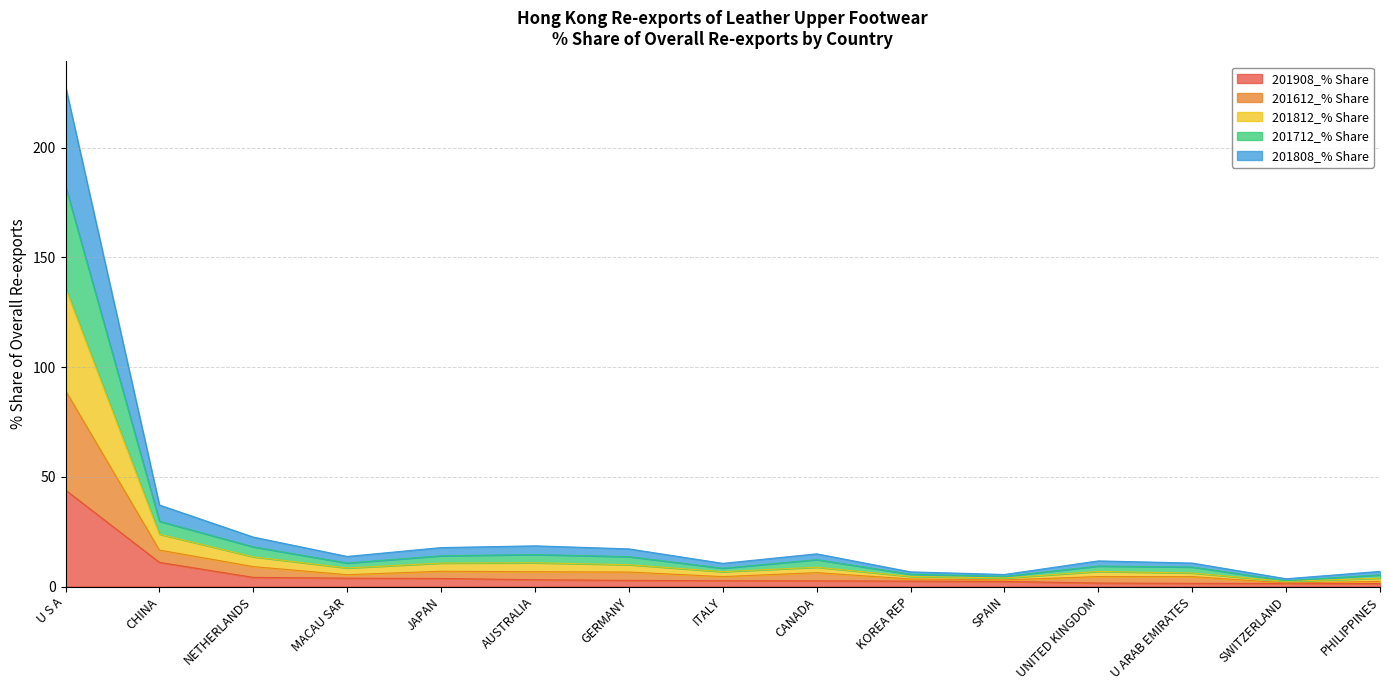

What is the total value across all series at U S A?

227.9